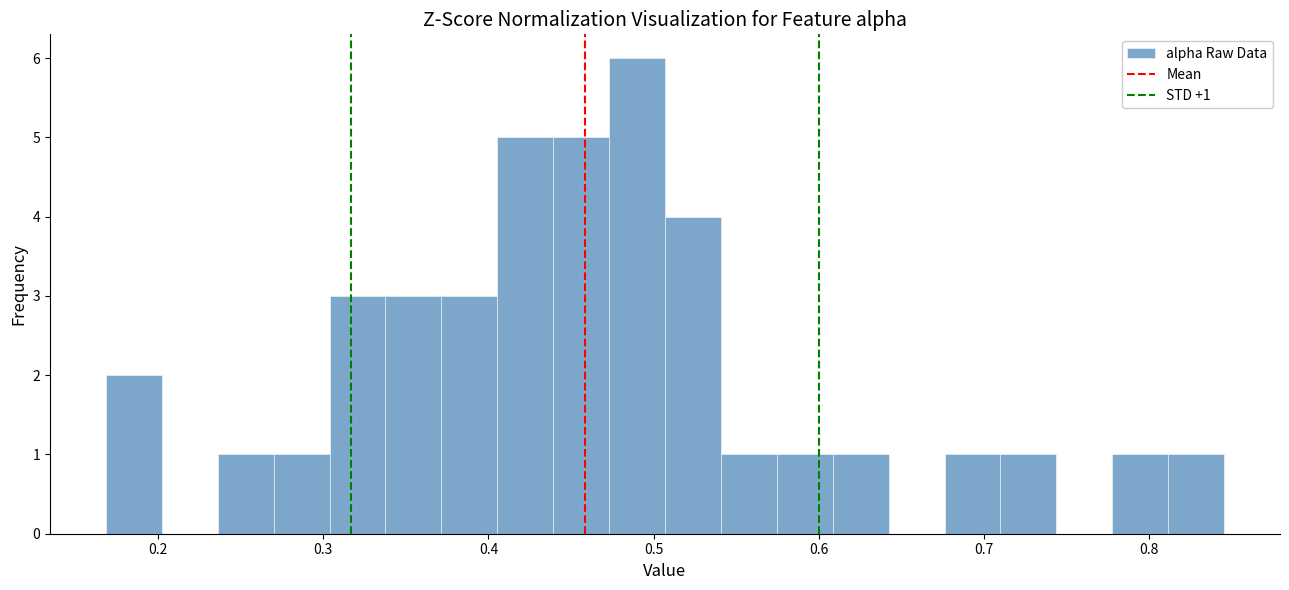

Around what value on the x-axis is the tallest bar? Give the approximate position of its centre, as read against the axis.

0.49